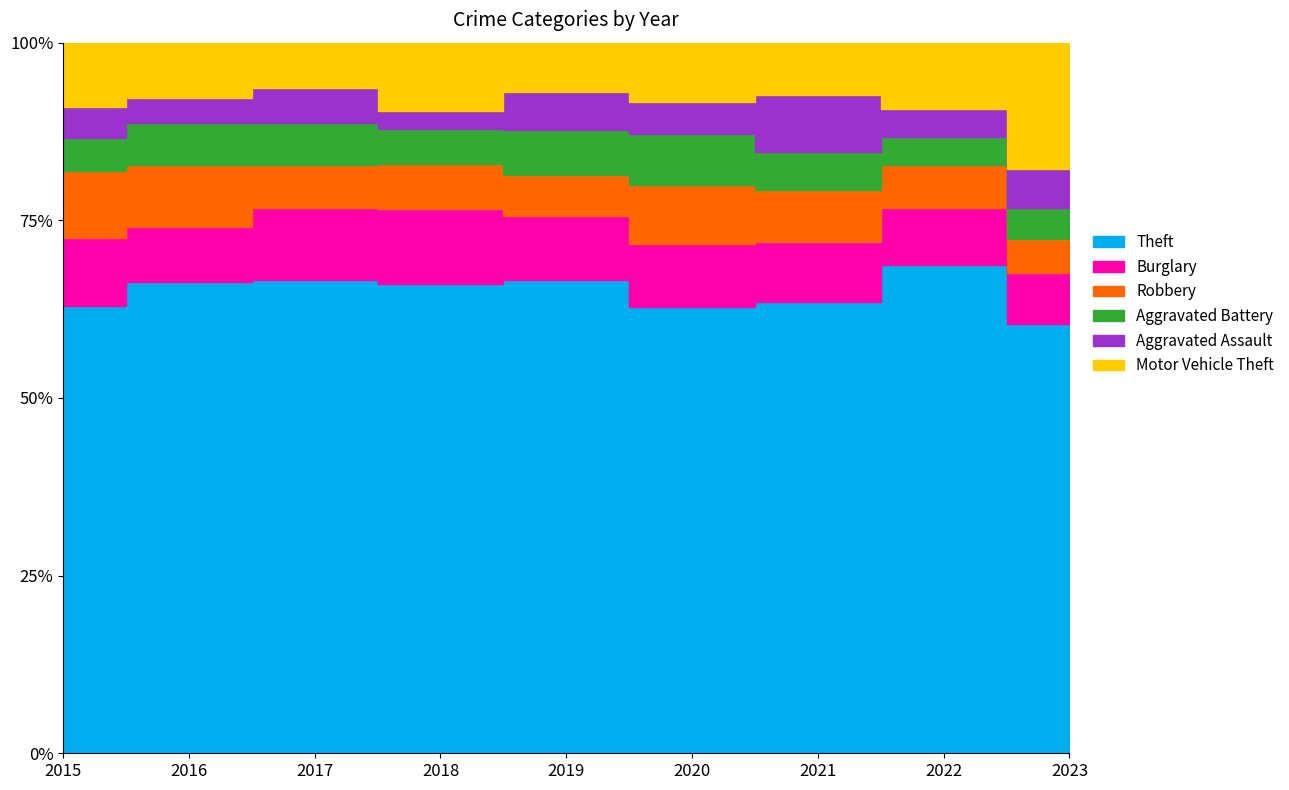

Reading left to right, list all the values displayed in this chart.

Theft: 2015=533	2016=662	2017=628	2018=601	2019=610	2020=517	2021=479	2022=755	2023=817
Burglary: 2015=80	2016=78	2017=96	2018=96	2019=82	2020=73	2021=64	2022=89	2023=96
Robbery: 2015=80	2016=87	2017=57	2018=57	2019=53	2020=69	2021=55	2022=66	2023=66
Aggravated Battery: 2015=39	2016=59	2017=55	2018=45	2019=58	2020=59	2021=40	2022=43	2023=59
Aggravated Assault: 2015=37	2016=35	2017=47	2018=24	2019=50	2020=37	2021=61	2022=44	2023=74
Motor Vehicle Theft: 2015=77	2016=78	2017=60	2018=87	2019=63	2020=69	2021=55	2022=102	2023=240